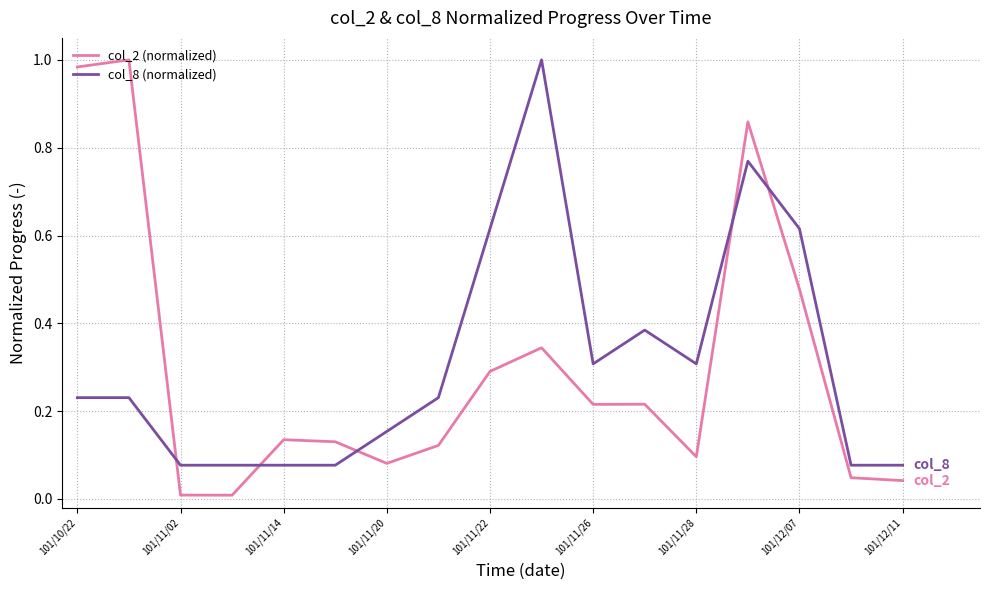

How many intersections are there between col_8 (normalized) and col_2 (normalized)?

5